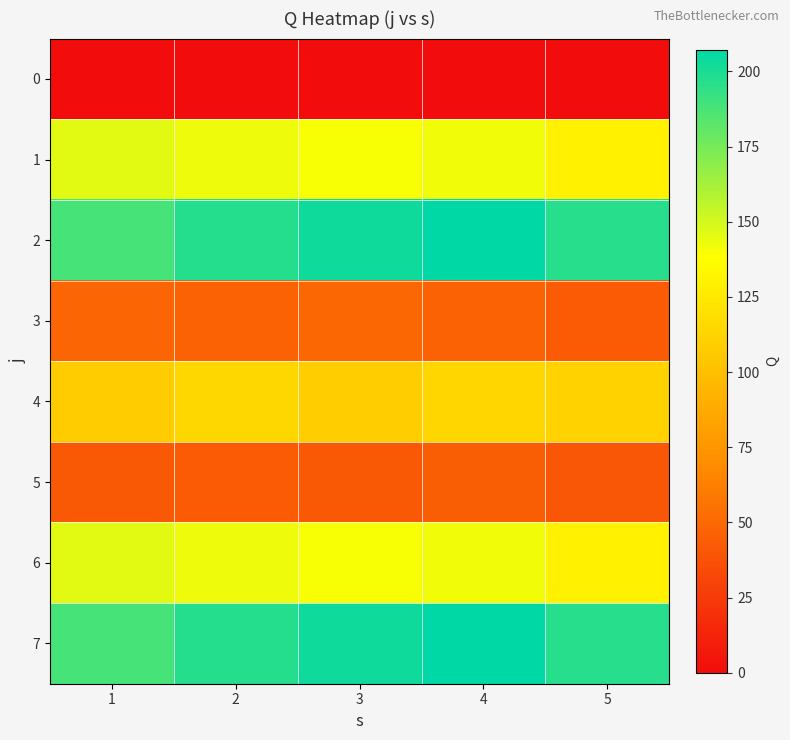

At 2, list the series in order from smallest to largest.

0, 5, 3, 4, 1, 6, 2, 7